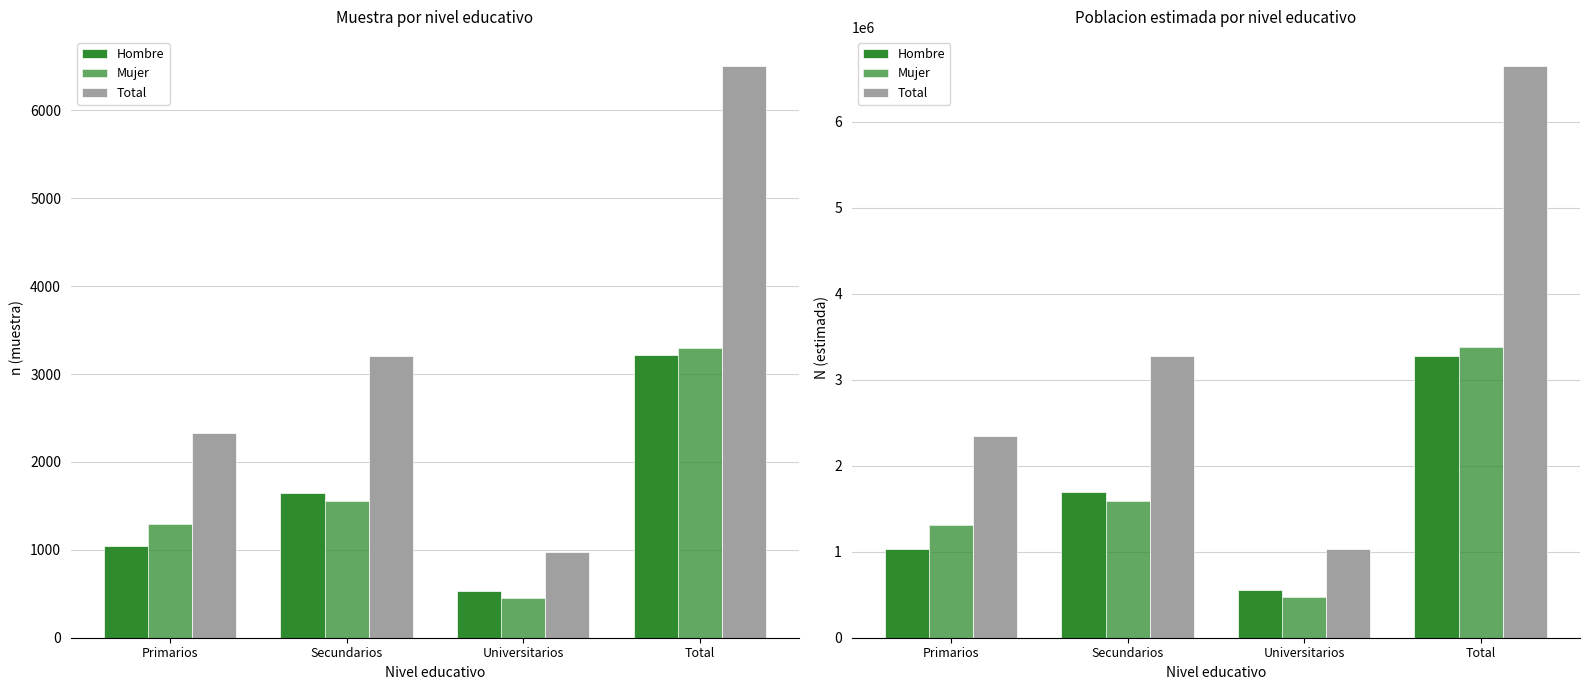

Which category has the lowest value in the Total series?

Universitarios